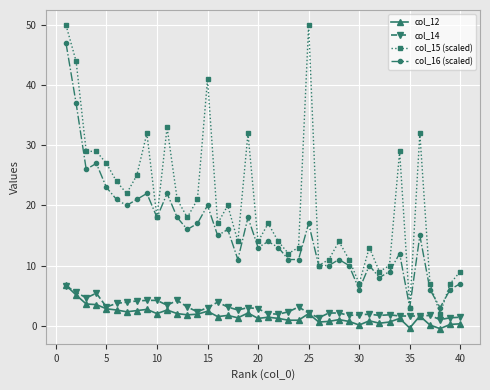

True or false: col_12 and col_15 (scaled) intersect in this chart.

False